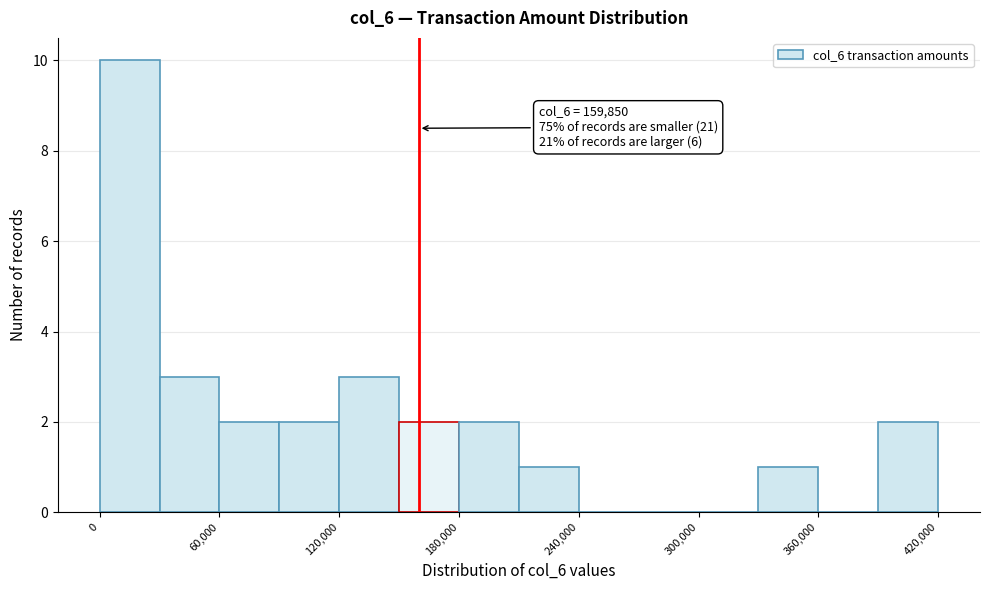

Read against the x-axis, roughly where is the centre of the tallest bar?

20000